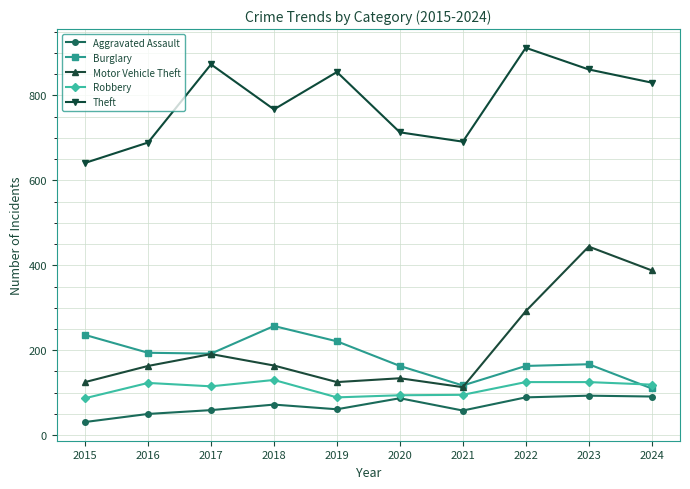

What is the value of the Robbery point at the 5th from the left?

89